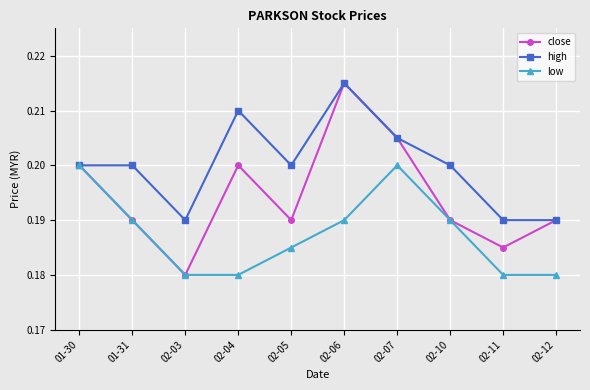

In close, how many points are higher than both neighbors (excluding endpoints)?

2